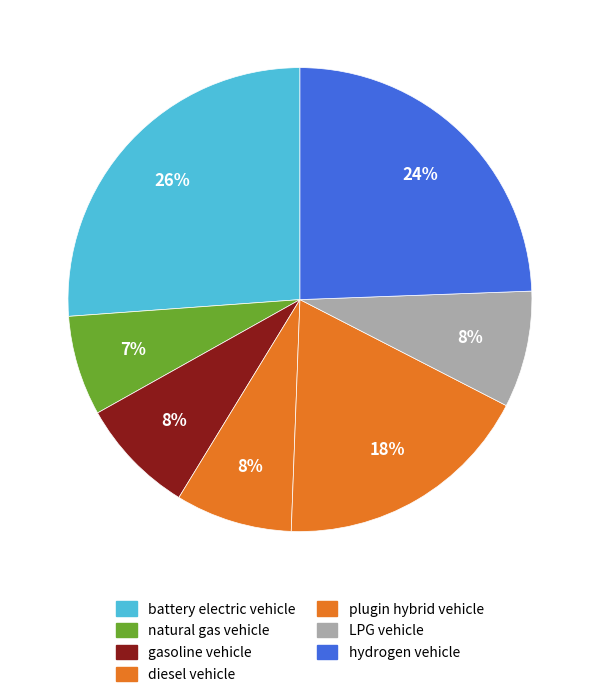

Rank the categories by value from lowest to highest.

natural gas vehicle, gasoline vehicle, LPG vehicle, diesel vehicle, plugin hybrid vehicle, hydrogen vehicle, battery electric vehicle